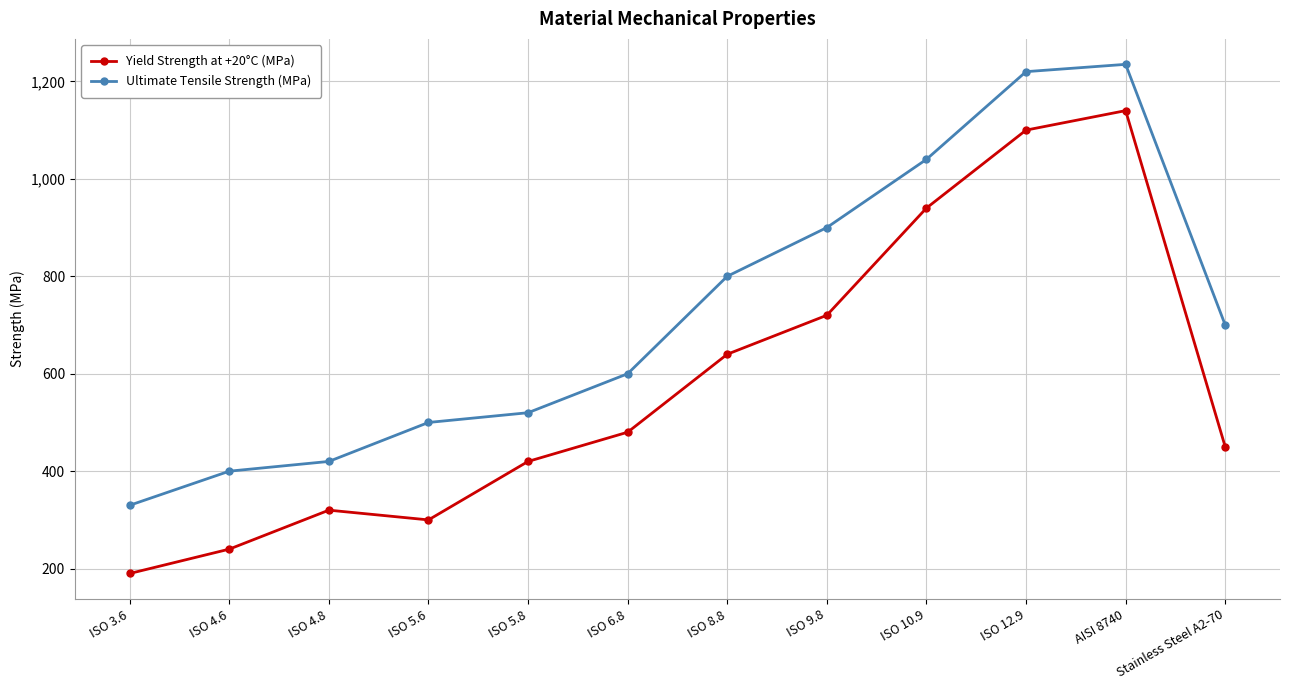

Rank the series by their maximum value, from lowest to highest.

Yield Strength at +20°C (MPa), Ultimate Tensile Strength (MPa)